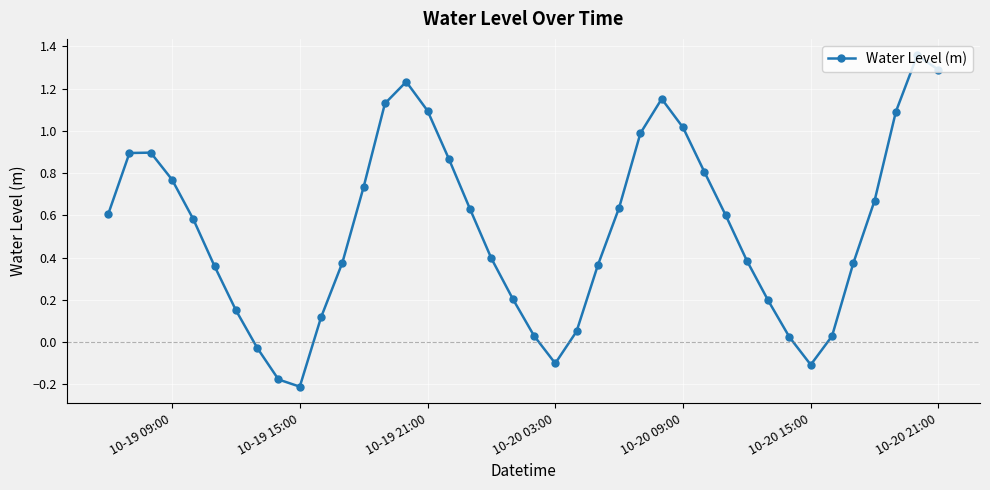

What is the difference between the maximum and minimum values?

1.6